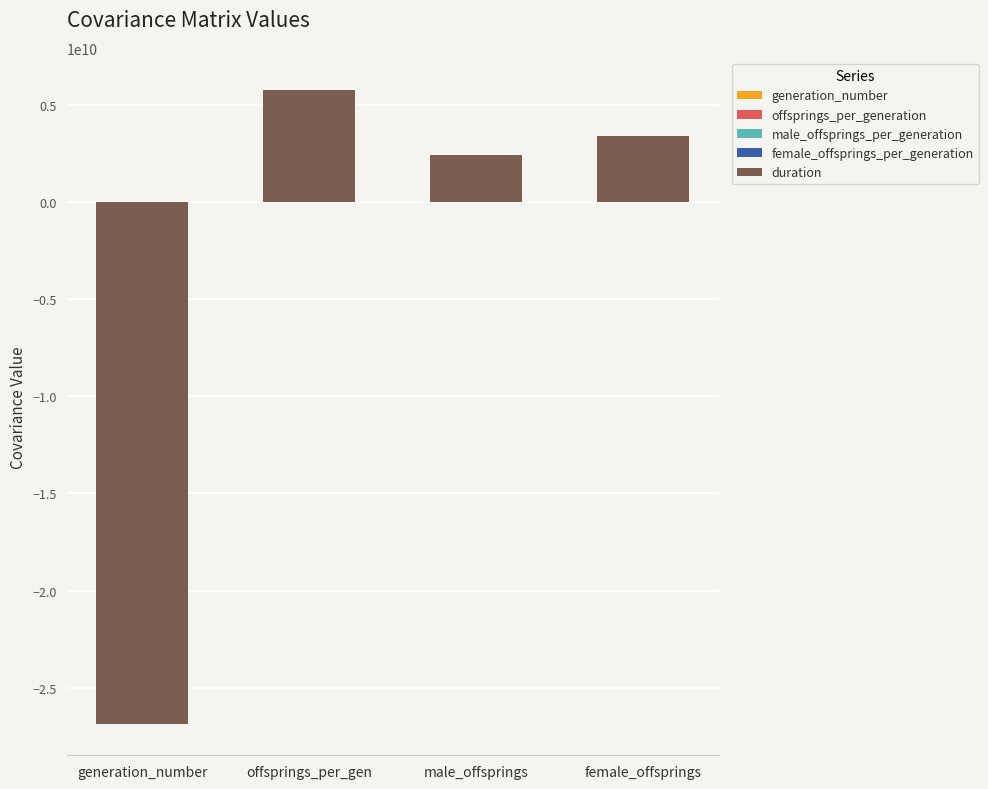

What is the difference between the second highest and second lowest values in the duration series?

998340036.1